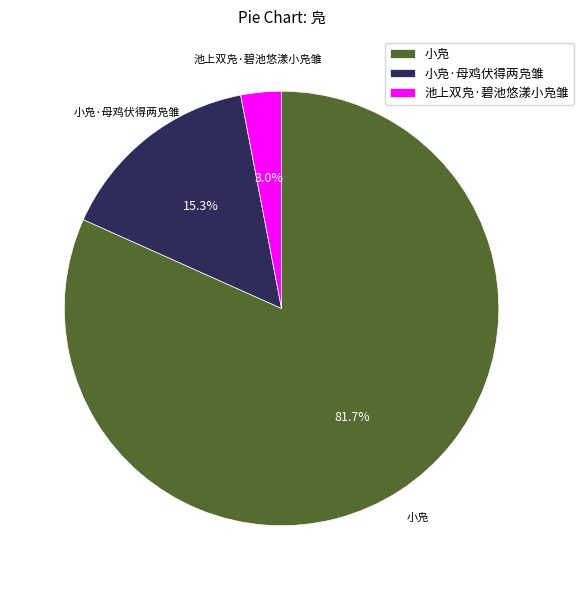

Count the number of slices in the pie.

3